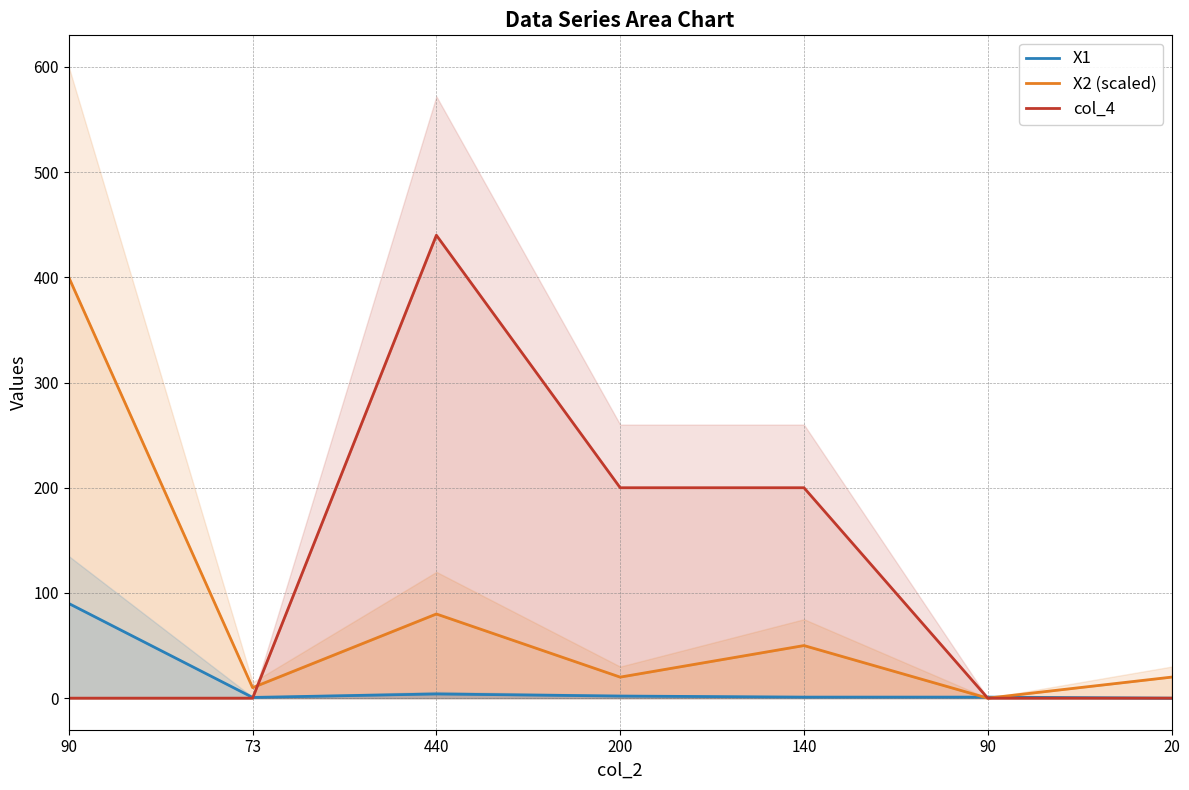

How many lines are shown in the chart?

3